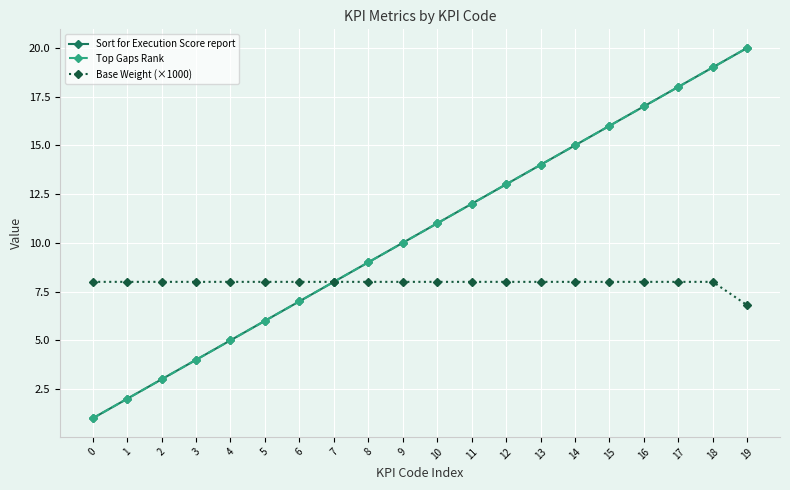

Does the chart have visible grid lines?

Yes